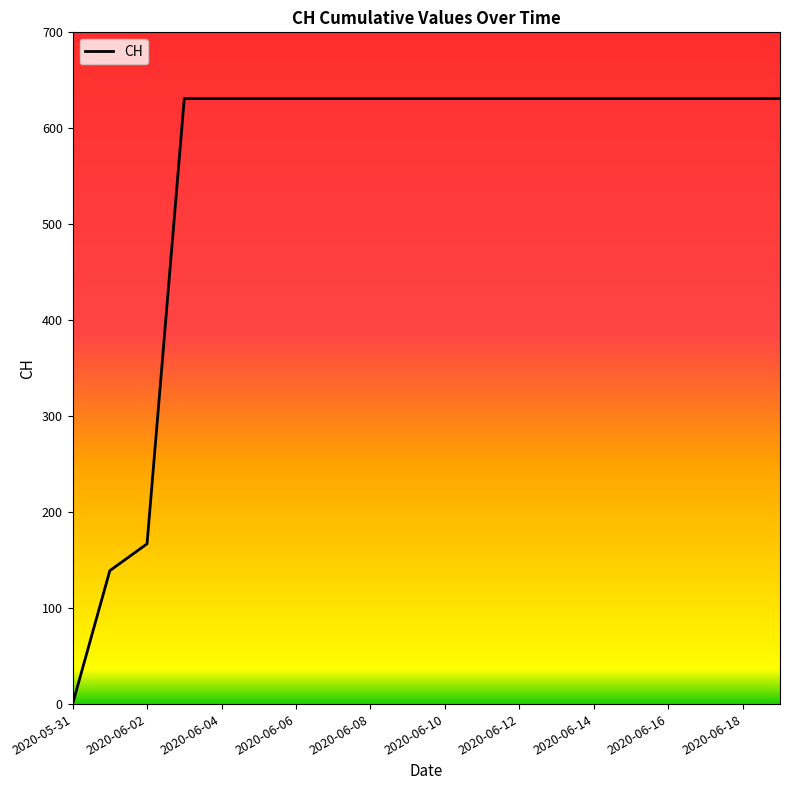

Approximately how many times larger is the value at 2020-06-18 compared to 2020-06-04?

1.0